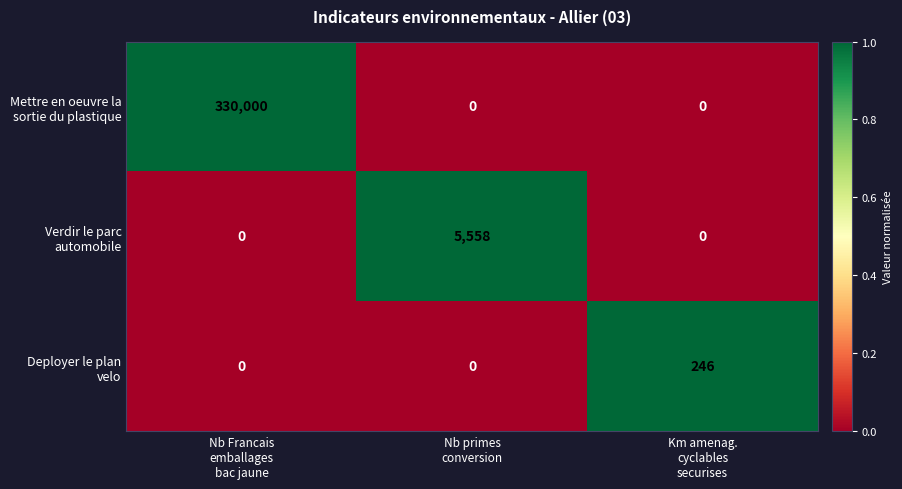

At how many categories does at least one series exceed 0?

3